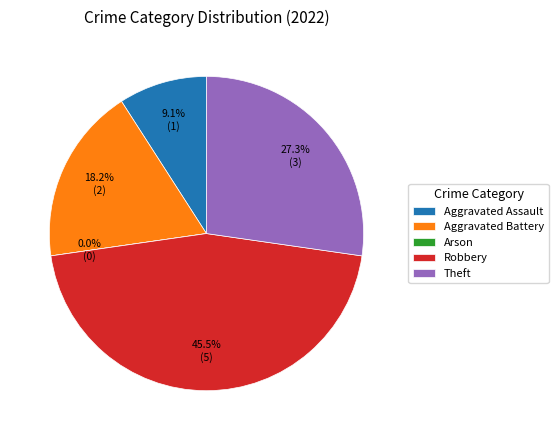

Is it true that Robbery is 53% of the pie?

False